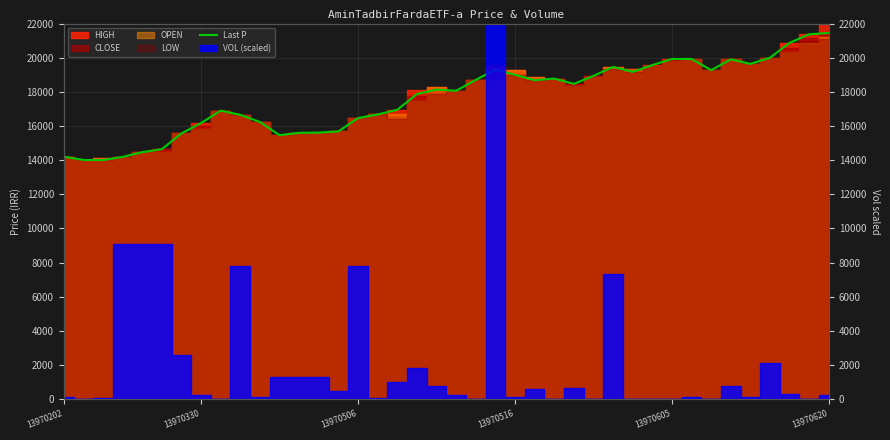

Is it true that the value at 9 is 4671?

False